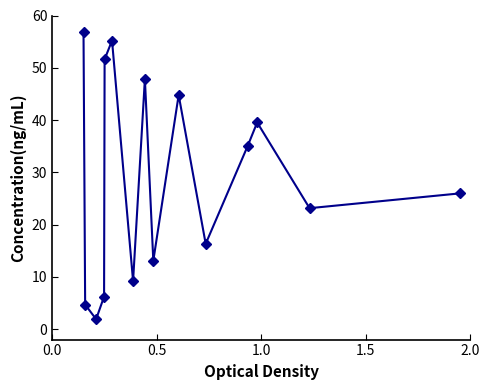

True or false: there are more than 1 points higher than both neighbors.

True